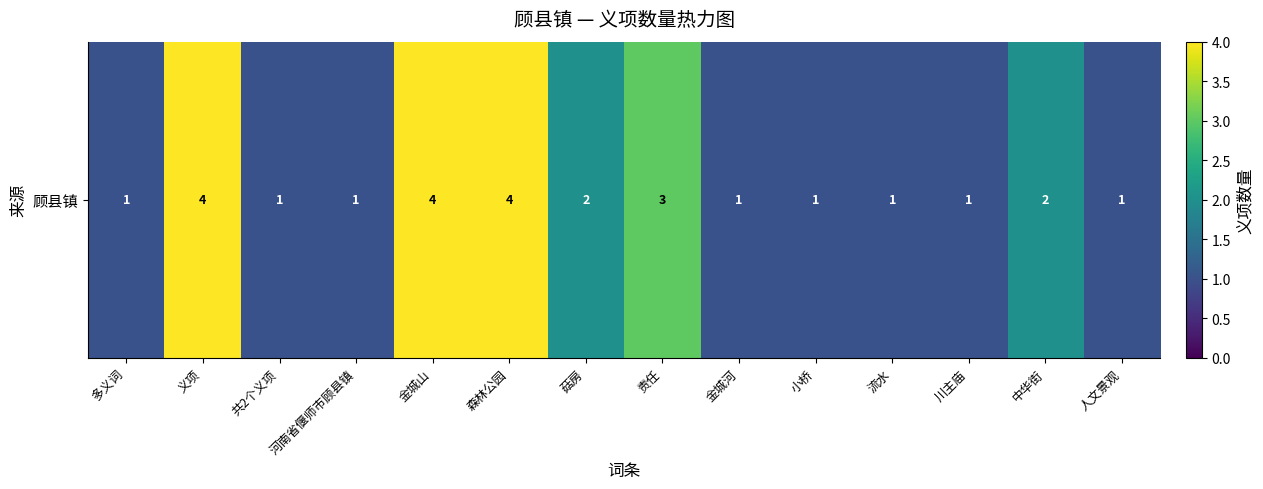

How many data points are above 1?

6